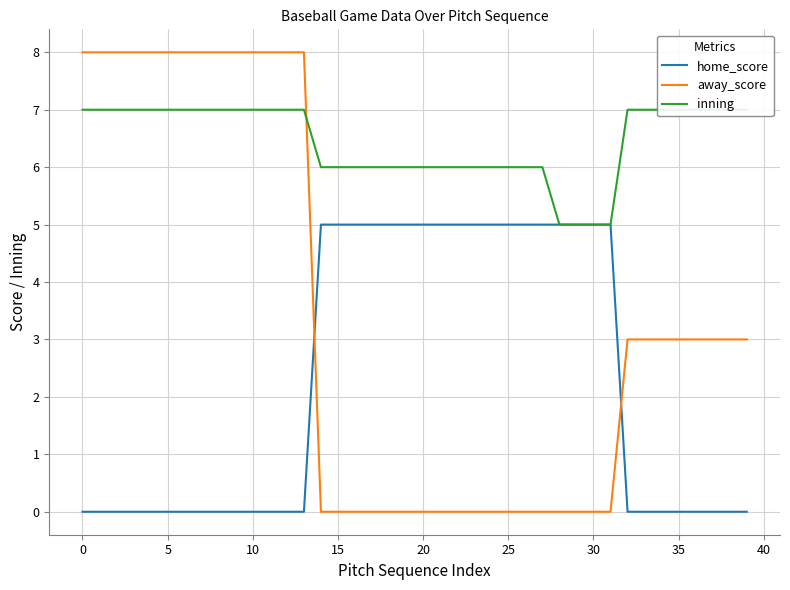

Between 23 and 26, which is larger?

23